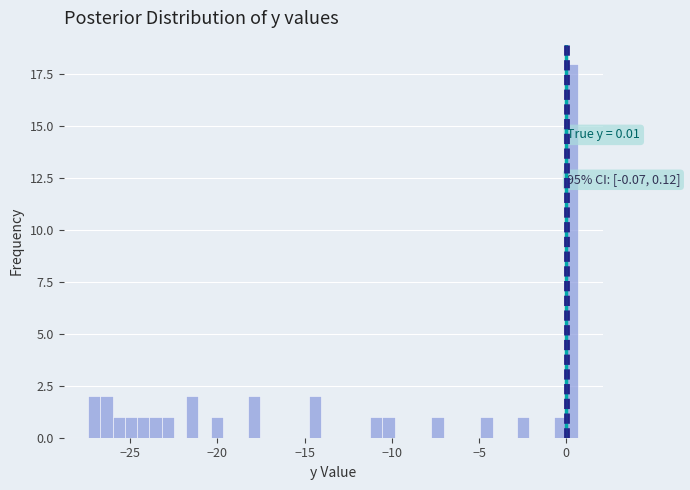

Read against the x-axis, roughly where is the centre of the tallest bar?

0.5